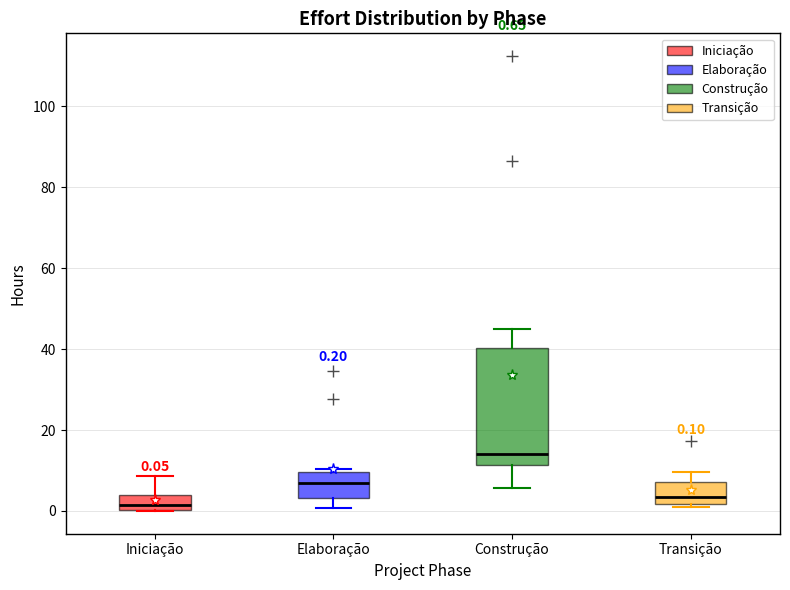

Which box is the tallest, from its lower edge to its upper edge?

Construção